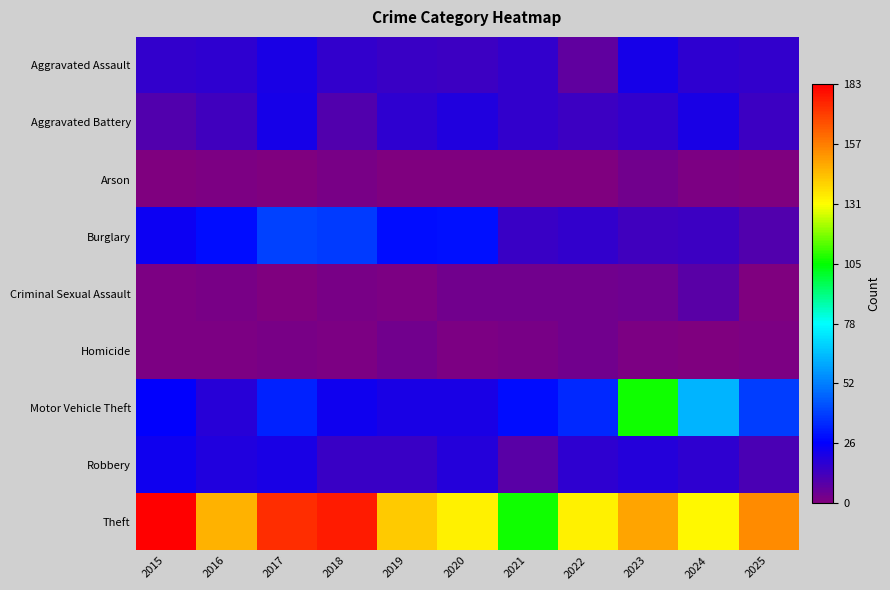

Which label corresponds to the largest value in the chart?

2015